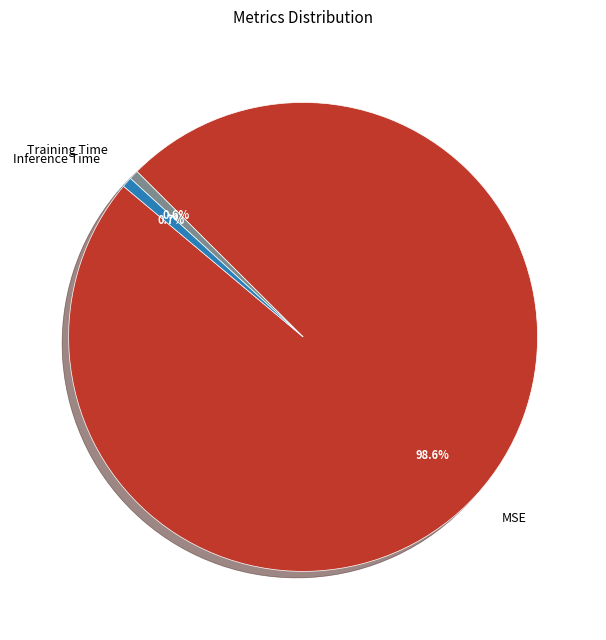

To the nearest percent, what is the difference between the largest and smallest slice percentages?

98%